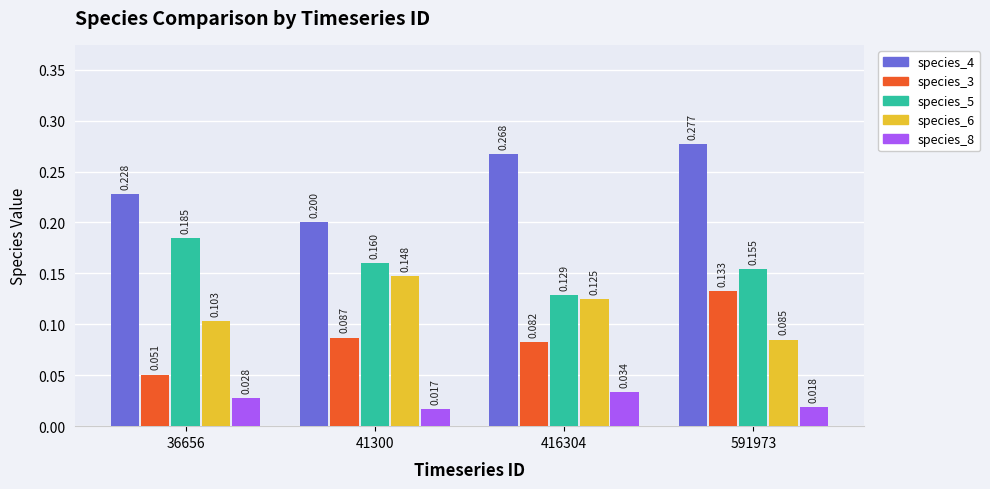

True or false: species_5 has a value of 0.0 at 41300.

False